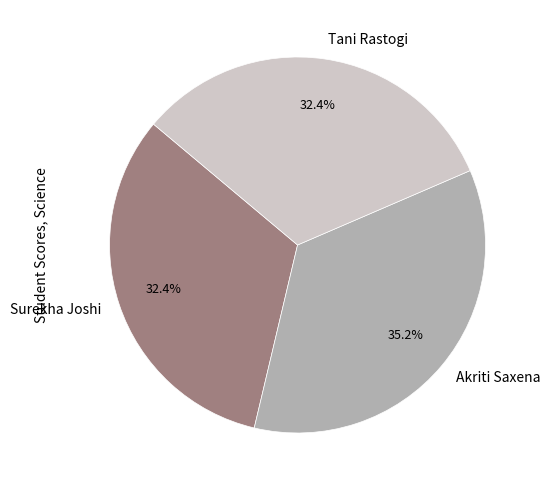

Count the number of slices in the pie.

3